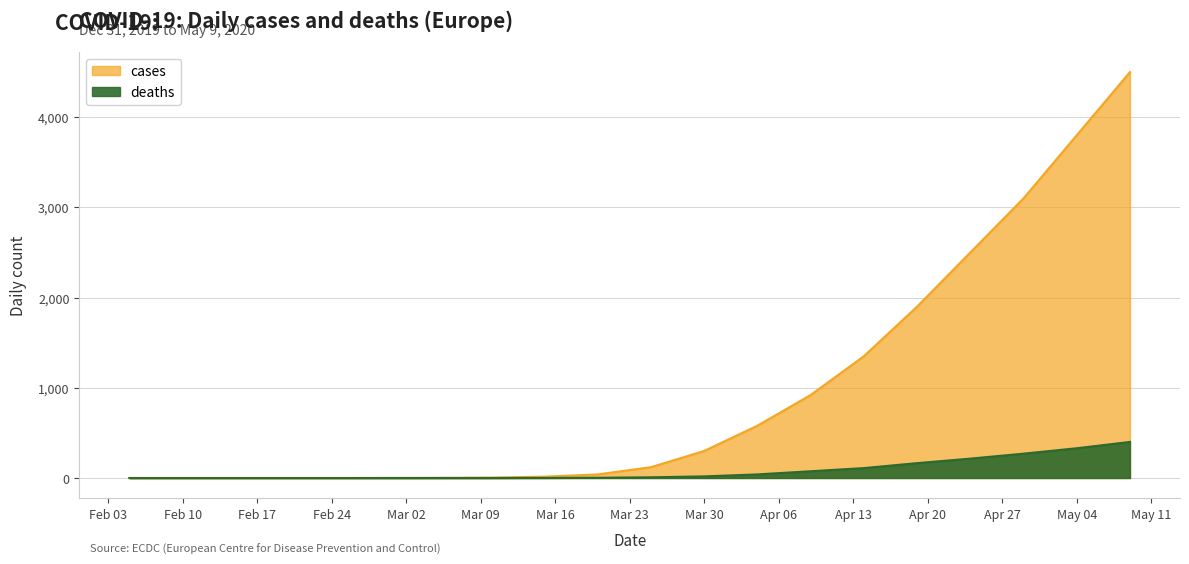

How many positive values does the cases series have?

15